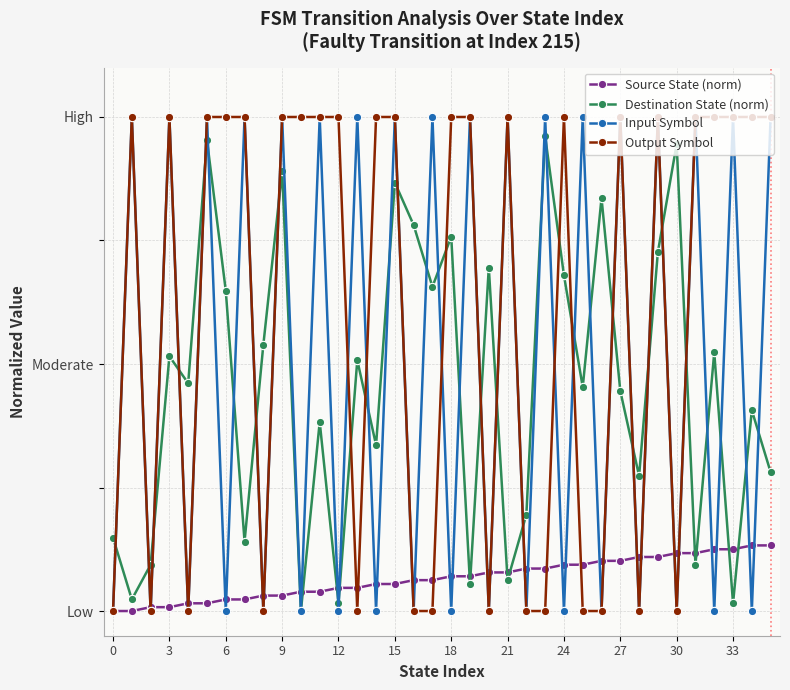

List the series in order of their peak value, highest first.

Input Symbol, Output Symbol, Destination State (norm), Source State (norm)